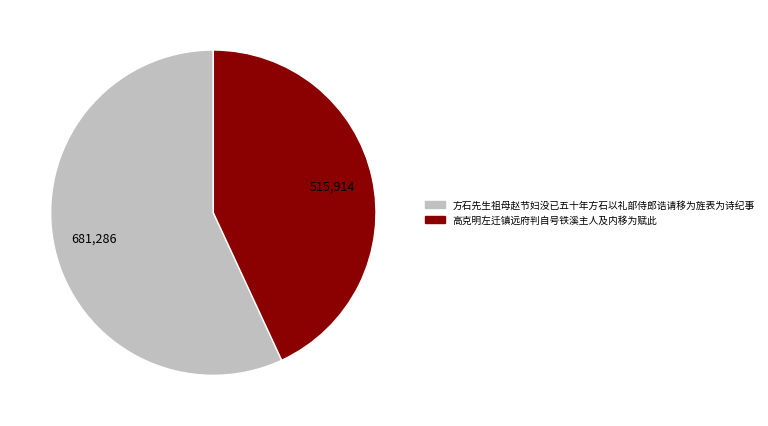

Is it true that 方石先生祖母赵节妇没已五十年方石以礼部侍郎诰请移为旌表为诗纪事 is 66% of the pie?

False